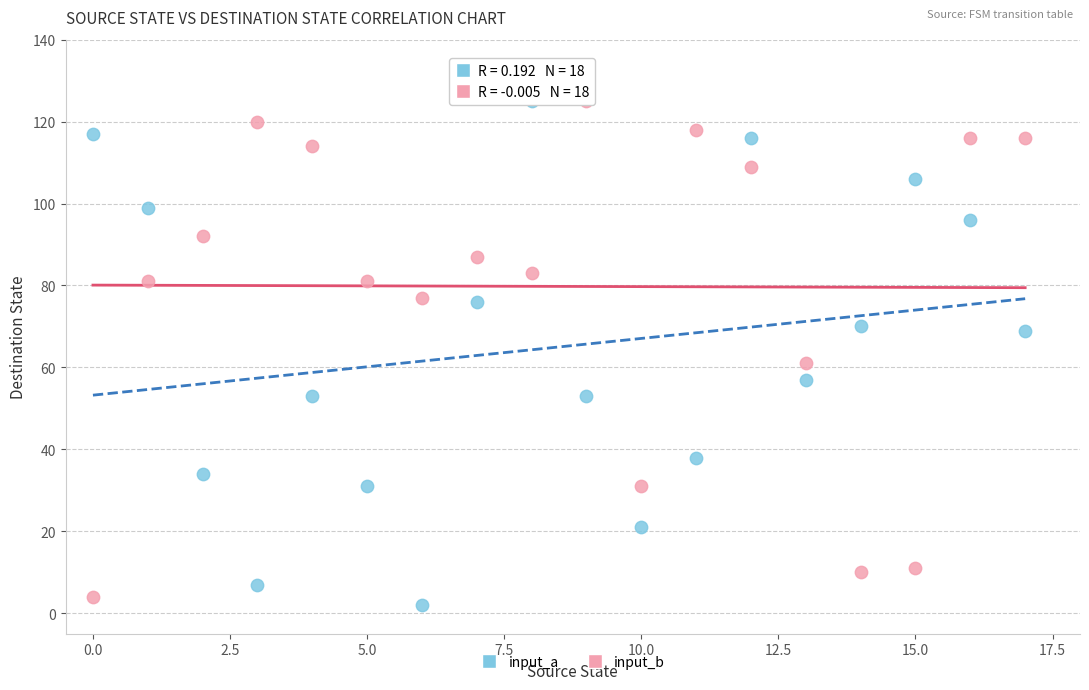

What are all the series names shown in the legend?

input_a, input_b